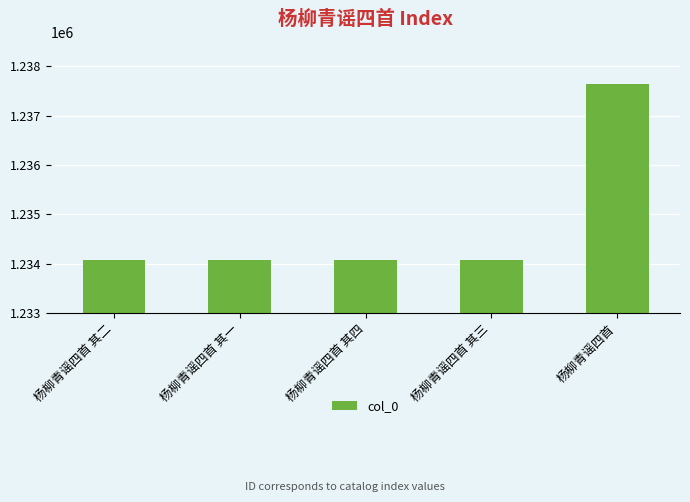

At which label is the value closest to 1235862?

杨柳青谣四首 其四